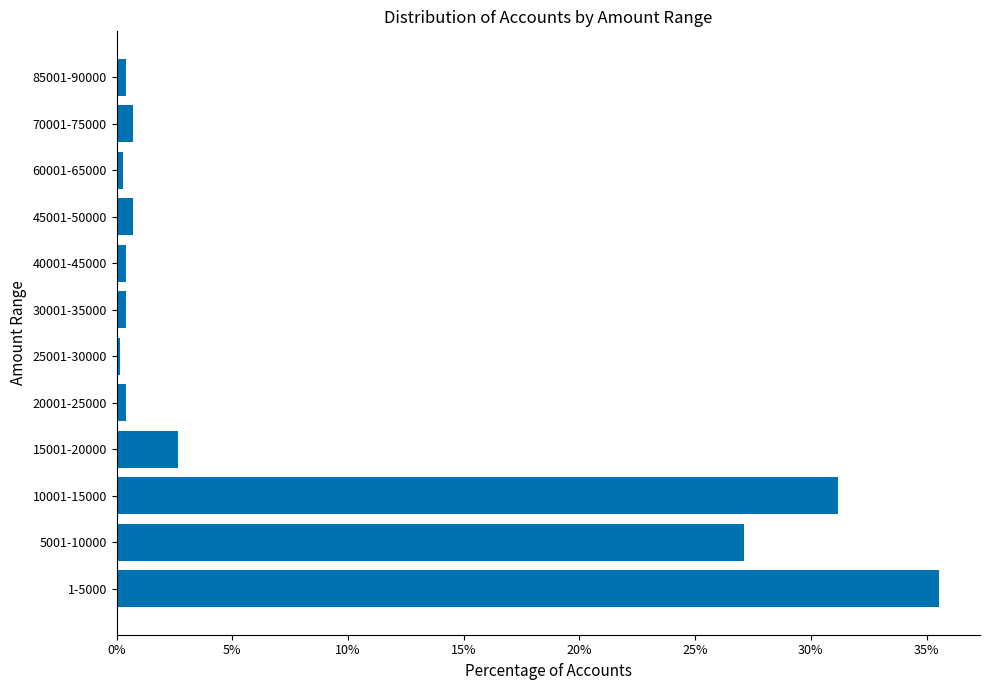

What is the difference between the maximum and minimum values?

0.4